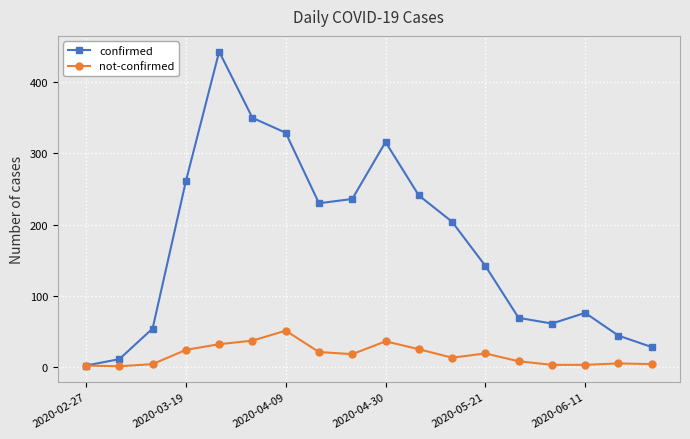

How many data points does each series have?

18